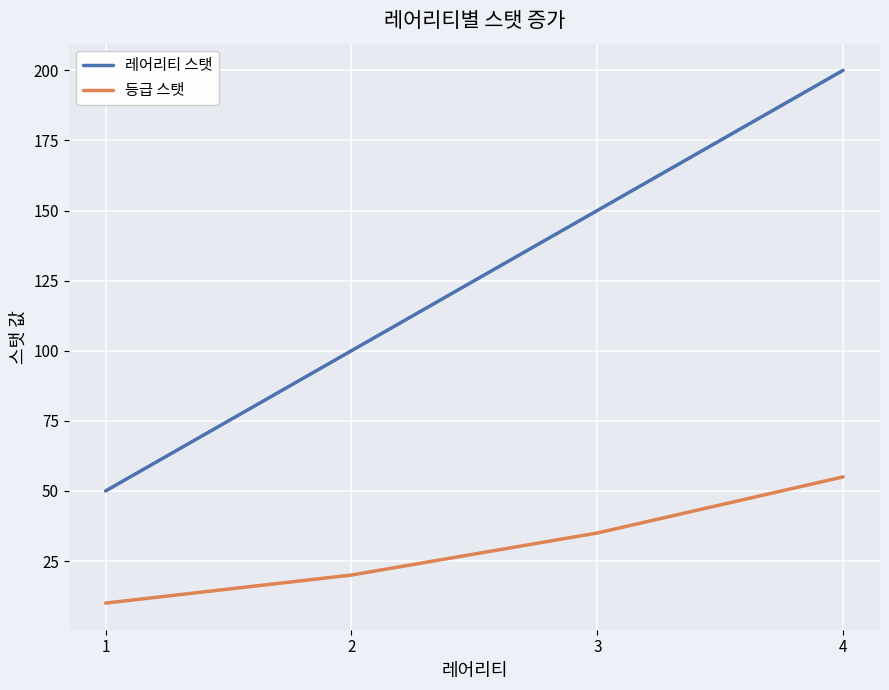

How many categories are shown in the chart?

4